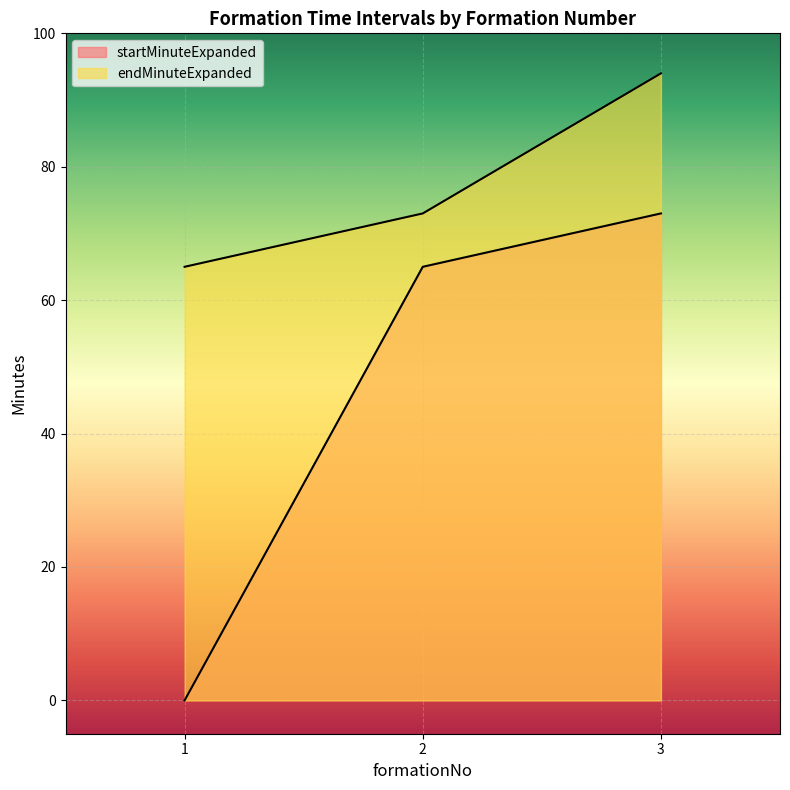

List the labels in order of endMinuteExpanded value, largest first.

3, 2, 1